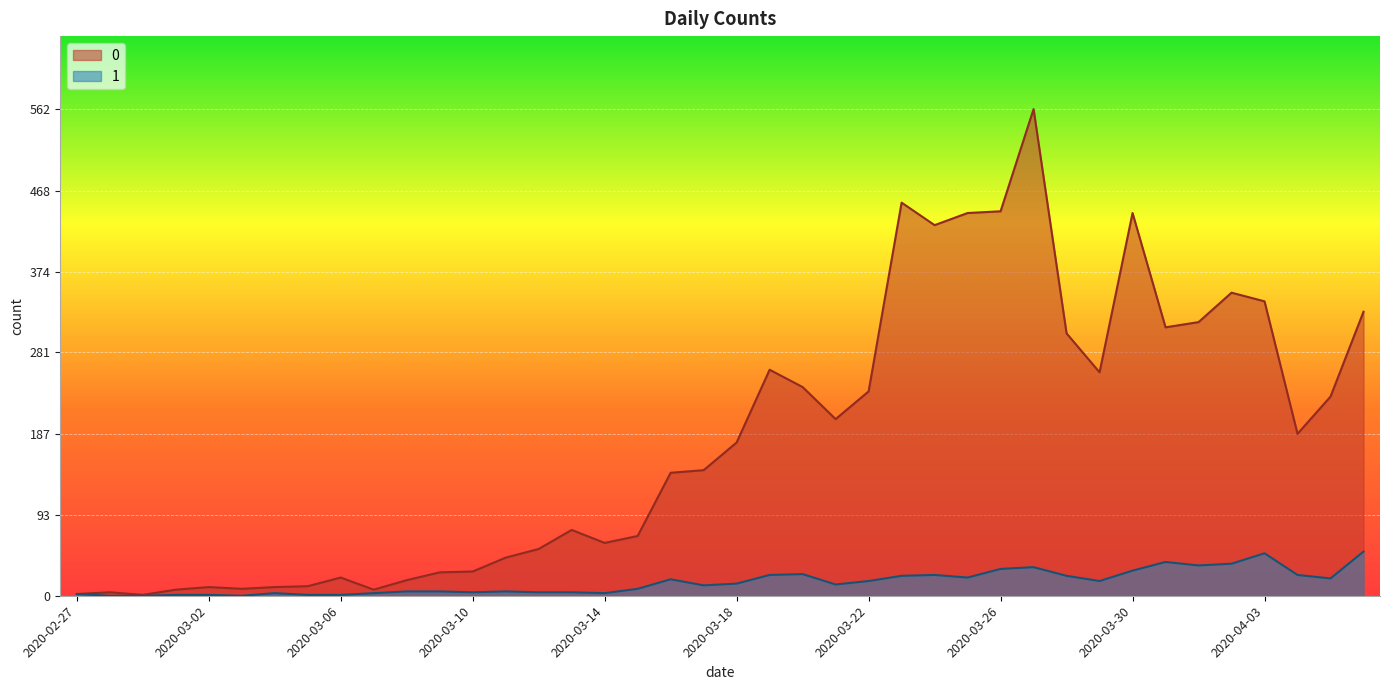

Where does the 0 series first go above 177?

2020-03-19